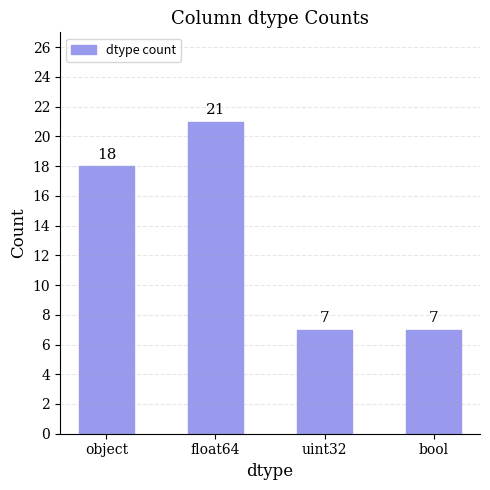

Read the value at float64, to the nearest 5.

20